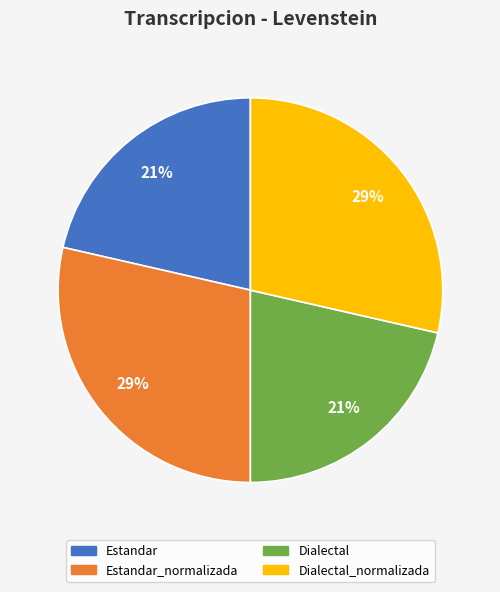

To the nearest percent, what is the average slice percentage?

25%